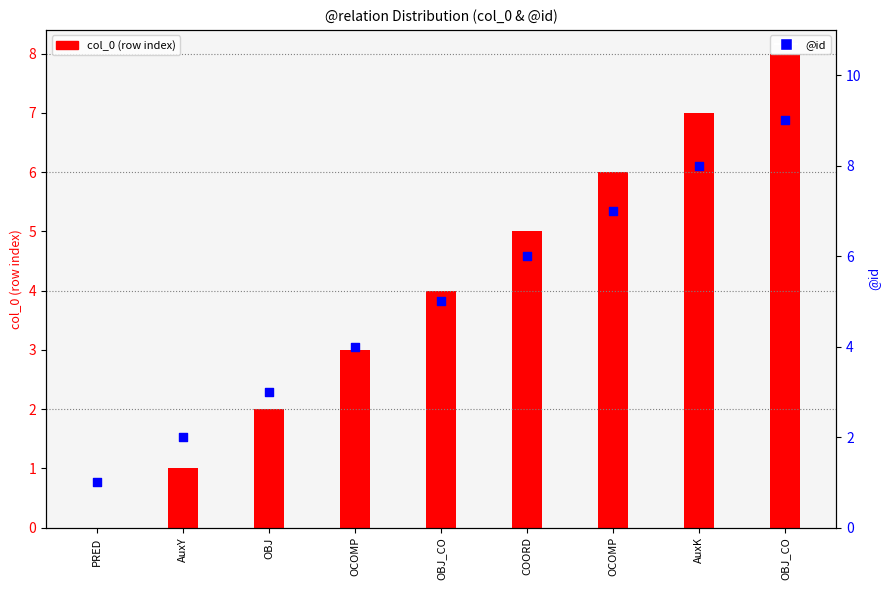

What is the total value across all series at COORD?

11